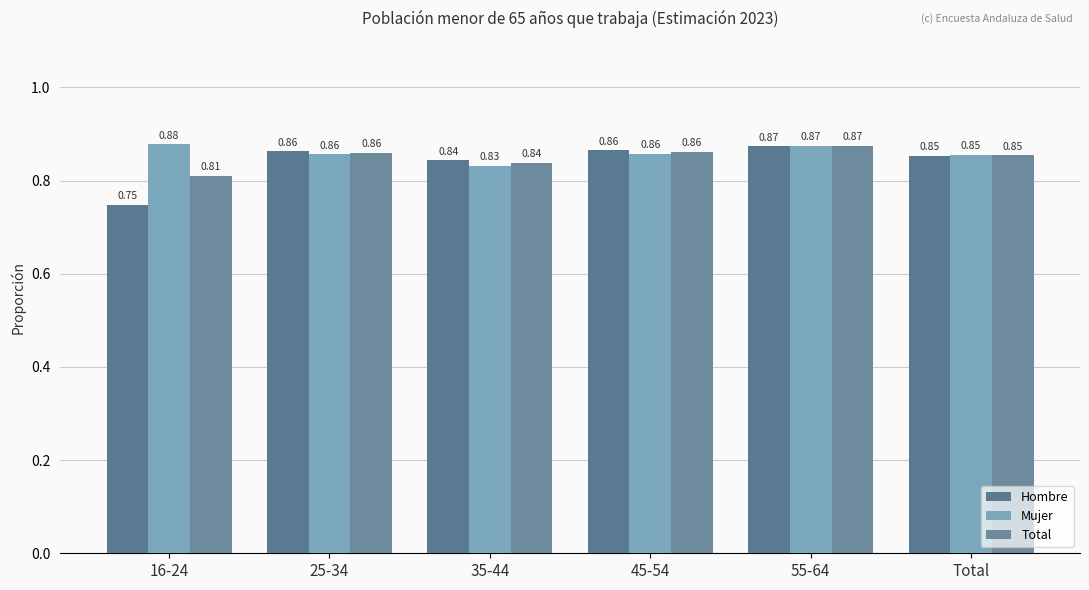

What is the sum of the Hombre values at 55-64 and 35-44?

1.7